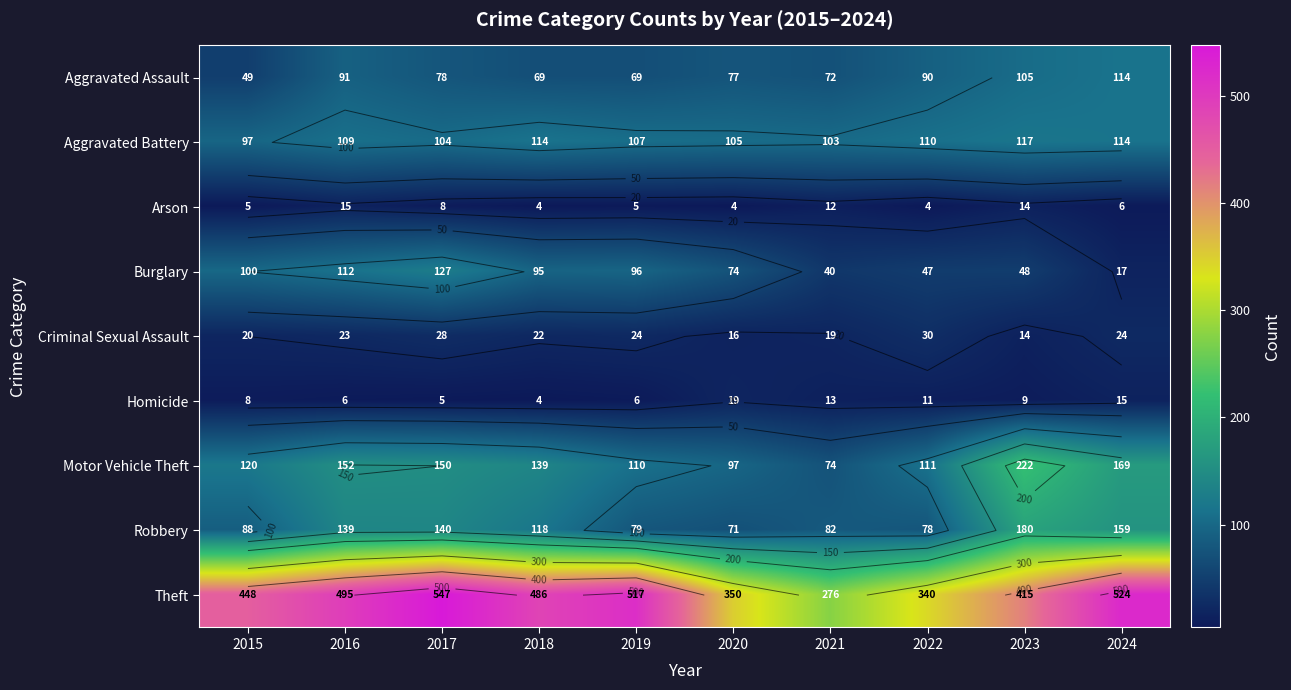

Which series has the widest spread of values?

Theft